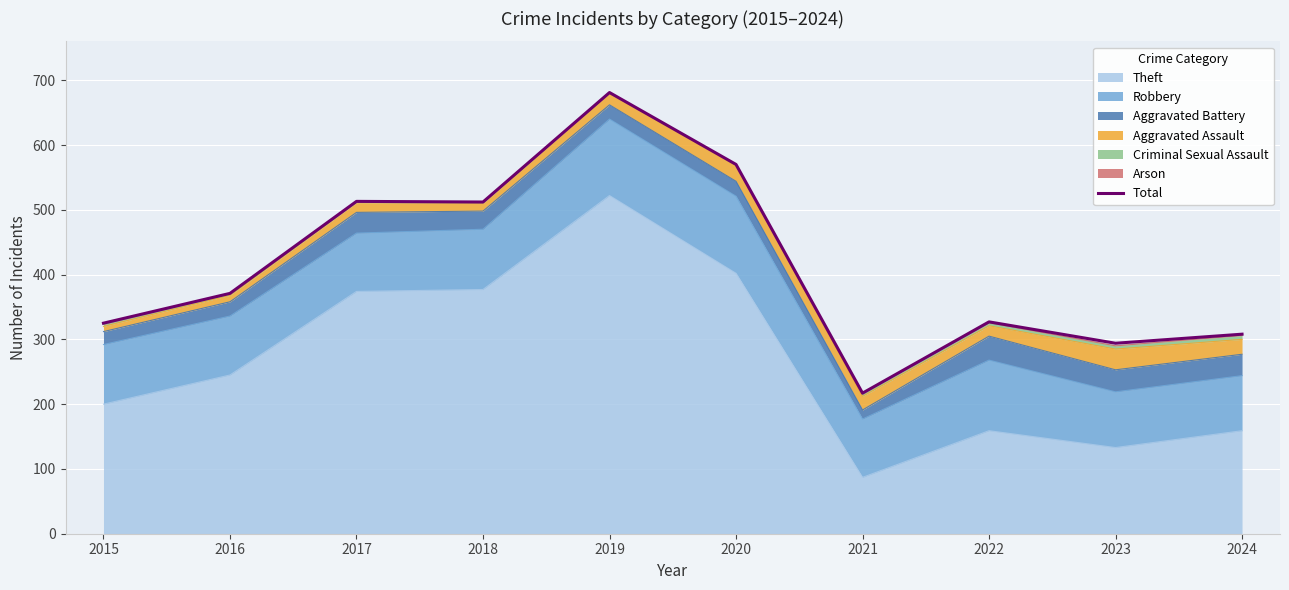

How many interior local peaks (higher than both neighbors) does the data have?

3